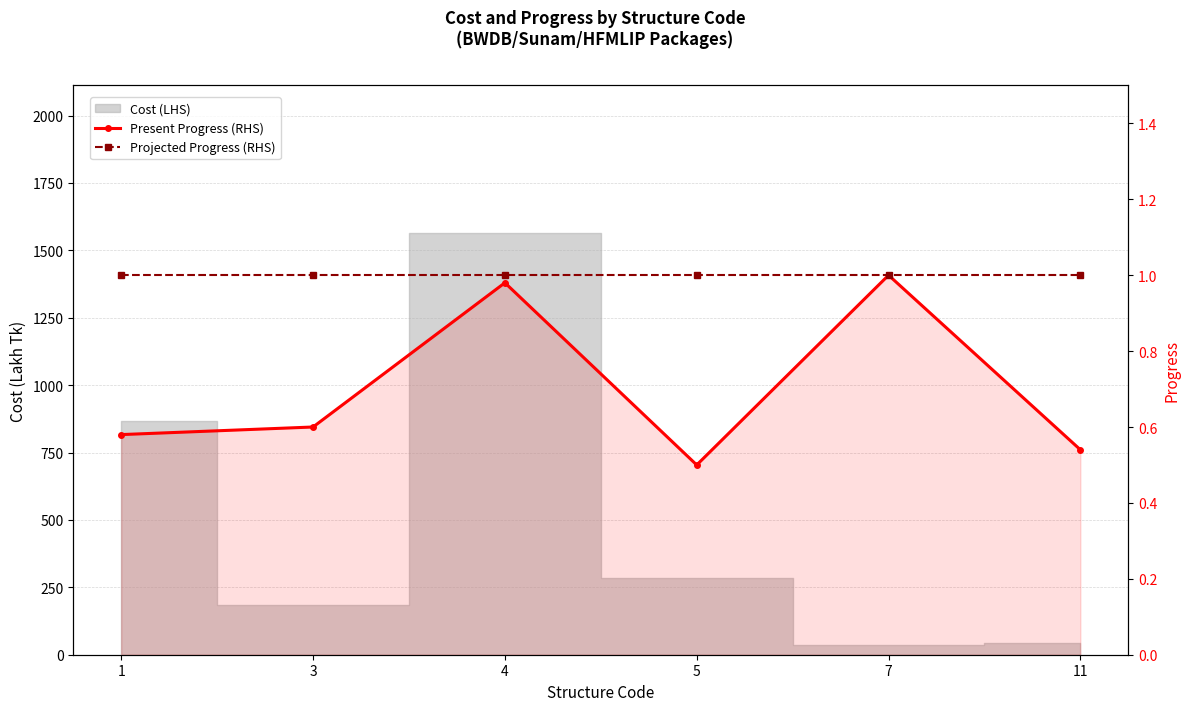

Rank the categories by Projected Progress (RHS) value from lowest to highest.

1, 3, 4, 5, 7, 11